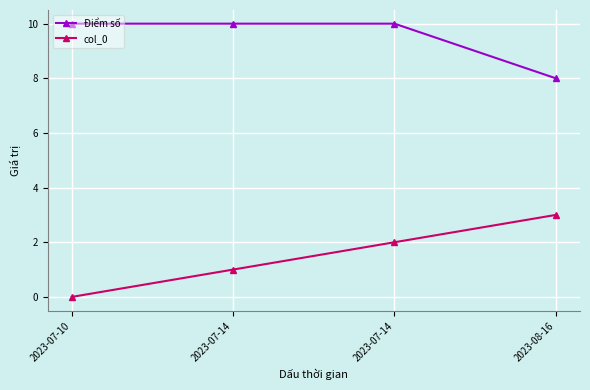

Is it true that Điểm số equals 4 at 2023-07-14?

False